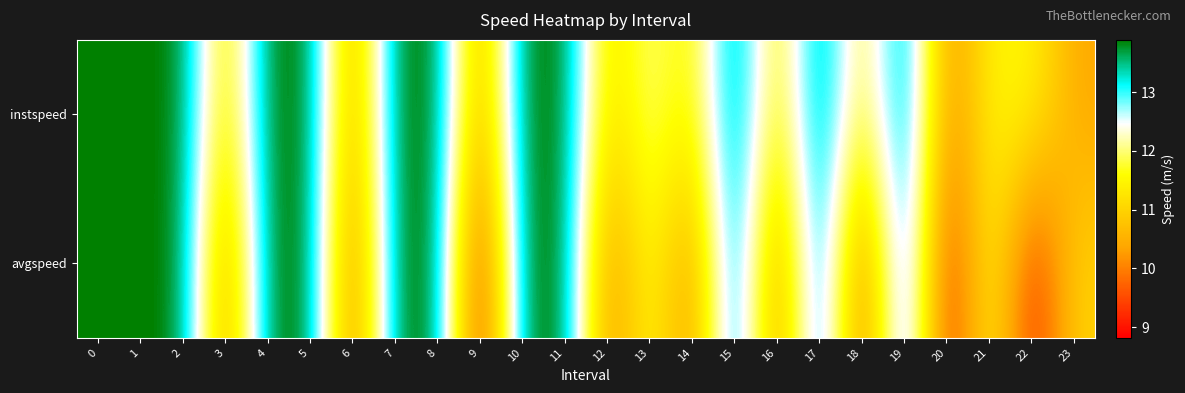

Which series has the largest total across all categories?

instspeed